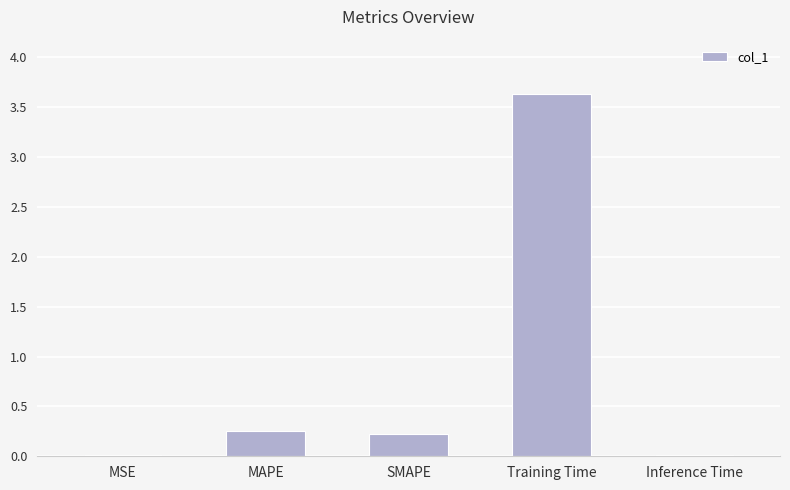

Is it true that the value at SMAPE is 0.2?

True